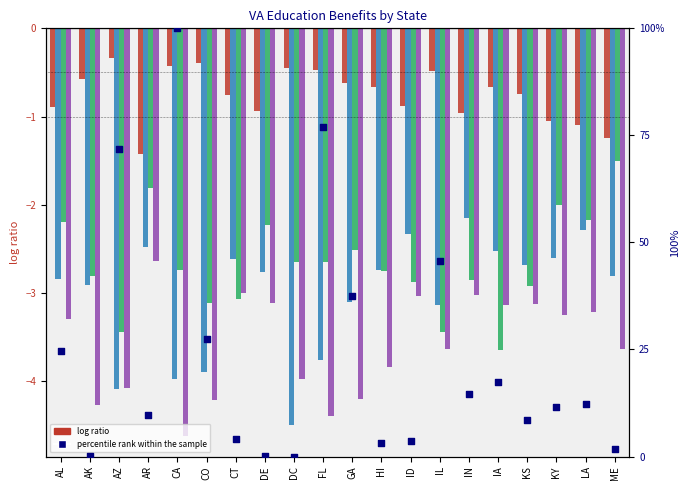

Is the value of Dependents Educational Assistance at ME greater than the value of Montgomery GI Bill-Active Duty at FL?

No